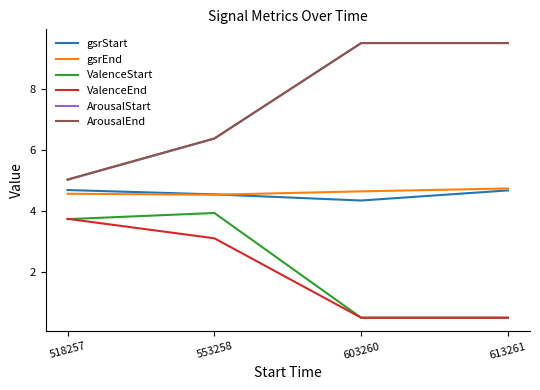

What is the spread (max minus min) of values at 613261?

9.0